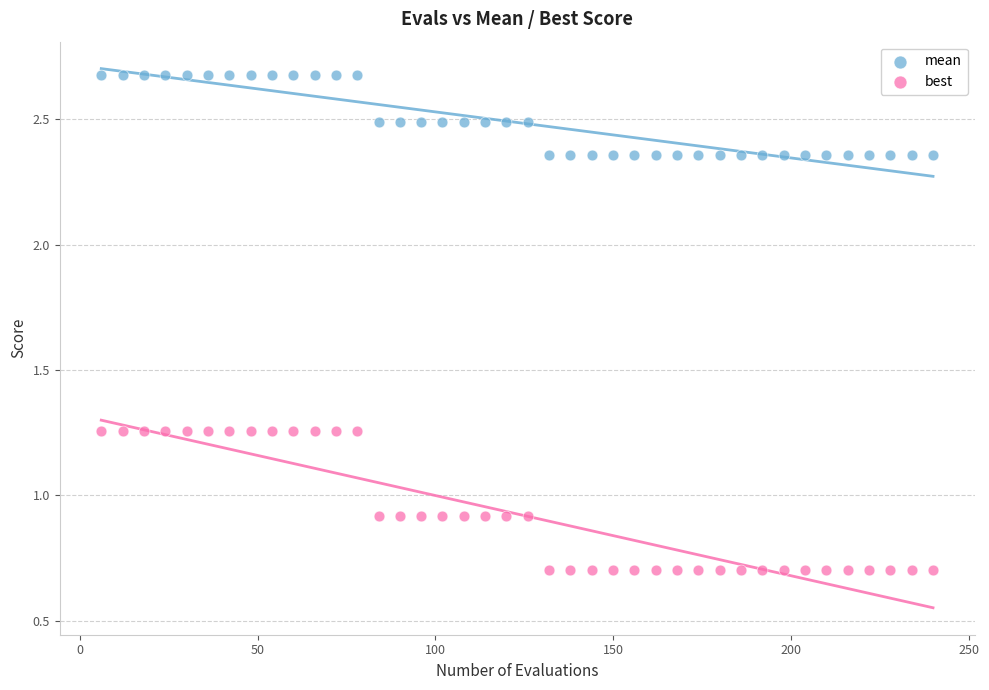

Across all data points, what is the range of X values (max minus min)?

234.0